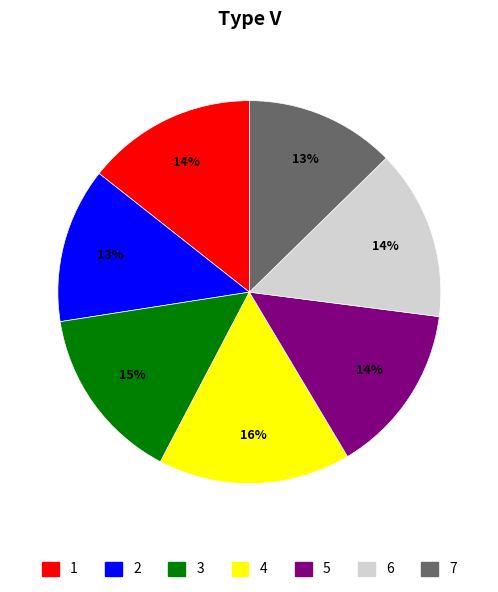

What is the largest slice in the pie chart?

4